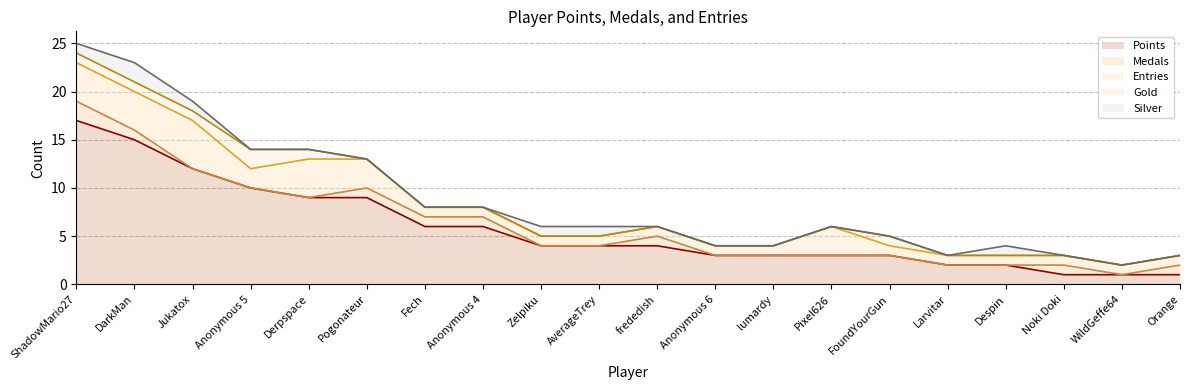

What is the sum of all Entries values?

38